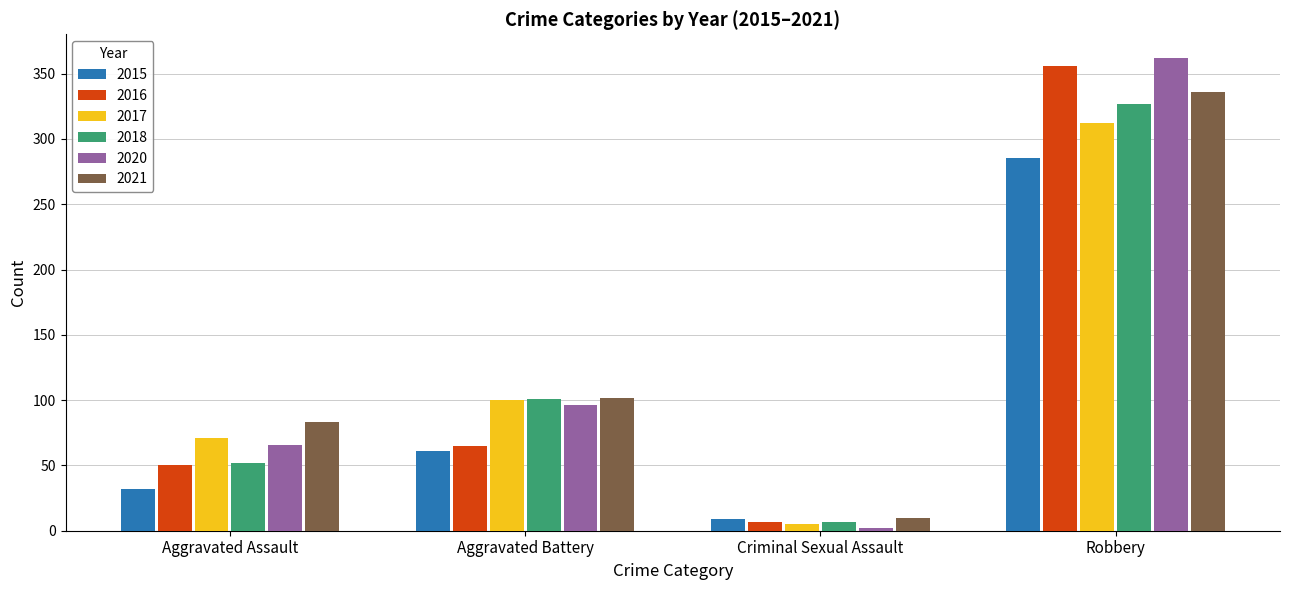

What value does the 2020 series have at Robbery, to the nearest 5?

360